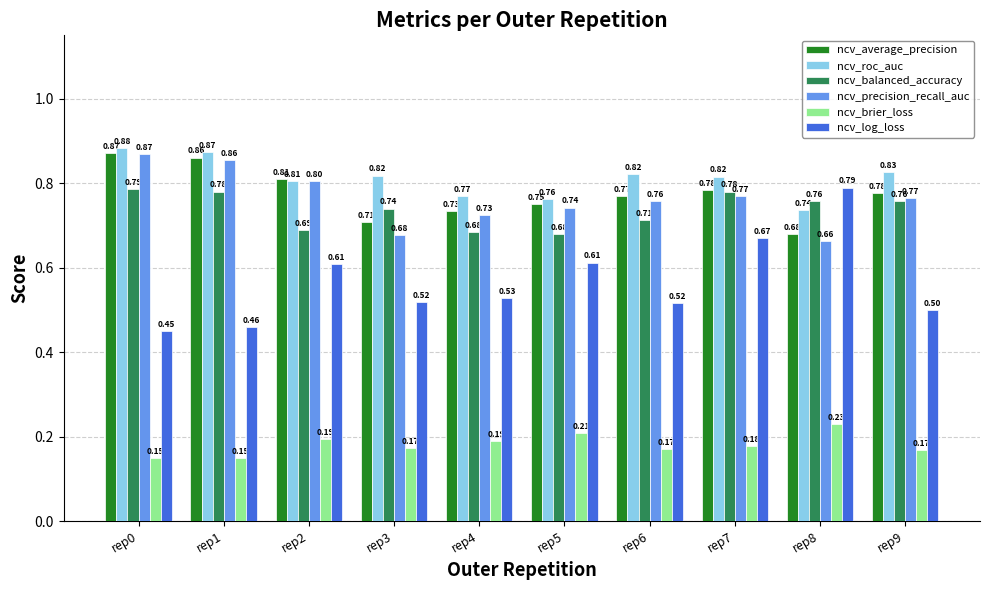

What is the average value of the ncv_roc_auc series?

0.8